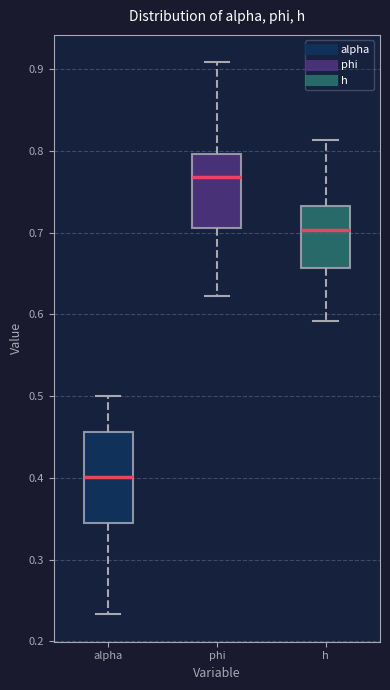

Which box is the tallest, from its lower edge to its upper edge?

alpha